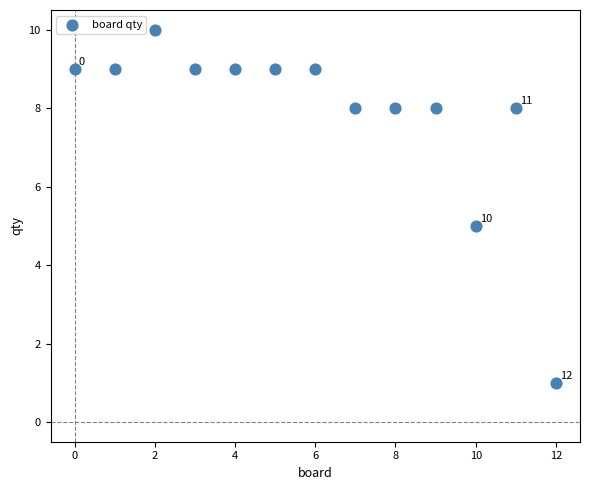

What is the range of Y values (max minus min)?

9